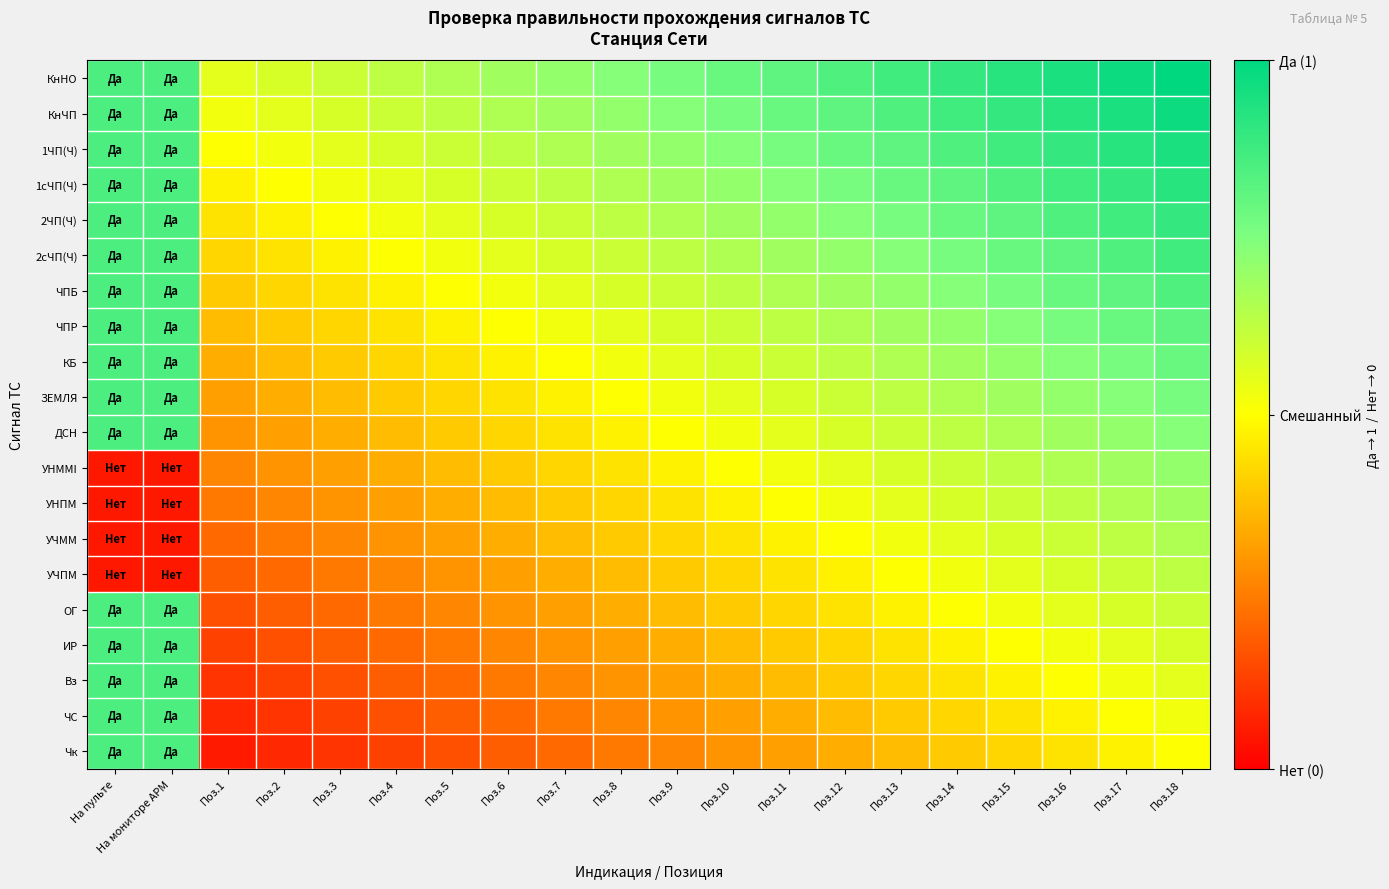

At how many categories does at least one series exceed 0?

20